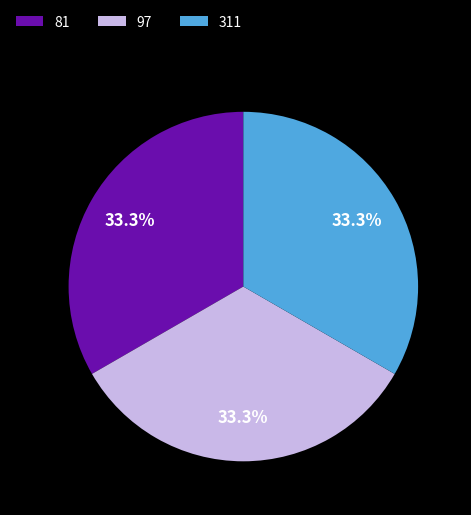

What percentage is the 97 slice, to the nearest percent?

33%